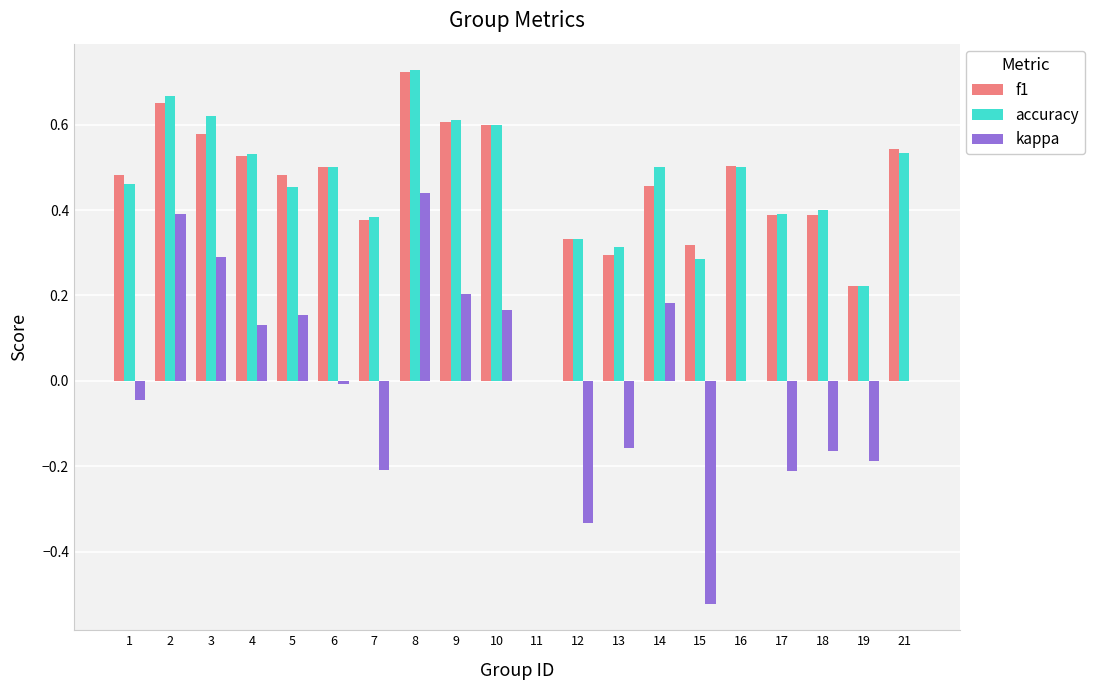

How many series are shown in this chart?

3